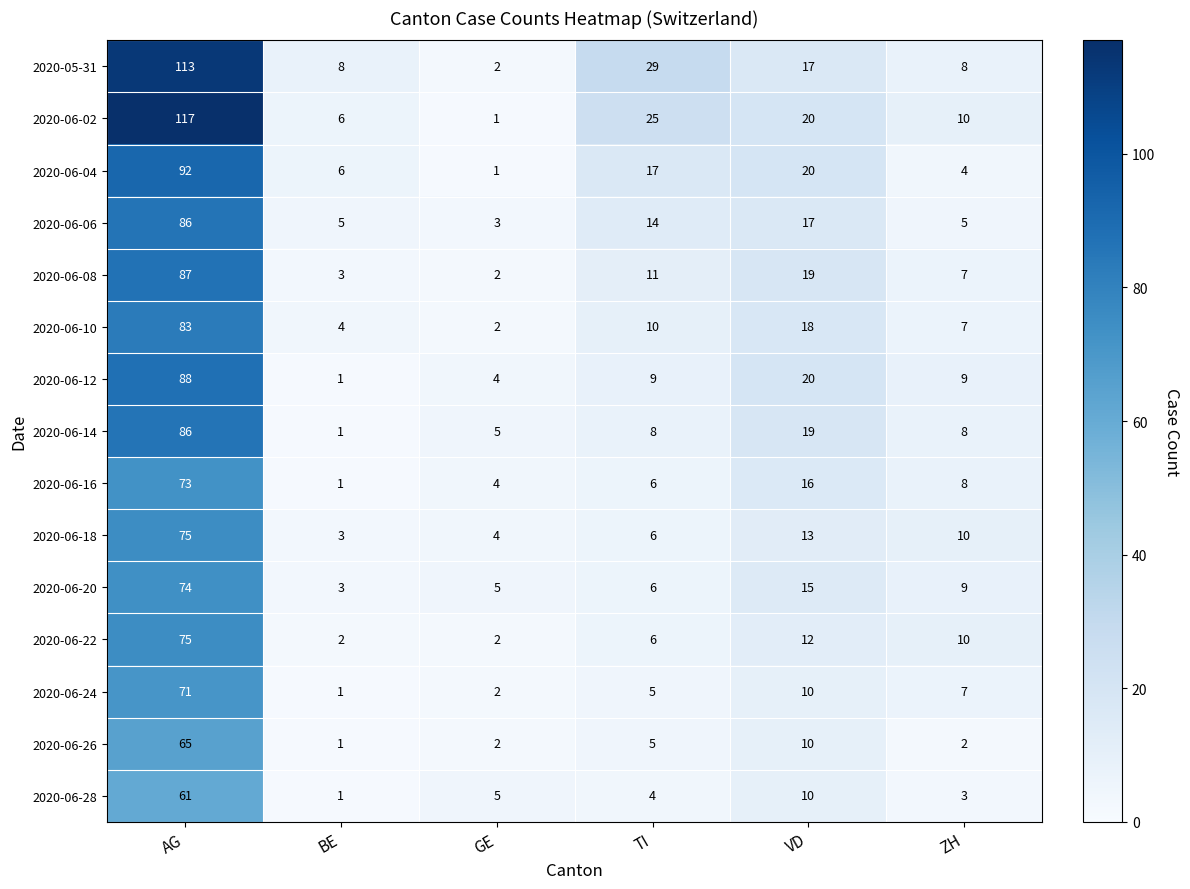

The 2020-06-10 series shows 2 at GE. True or false?

True